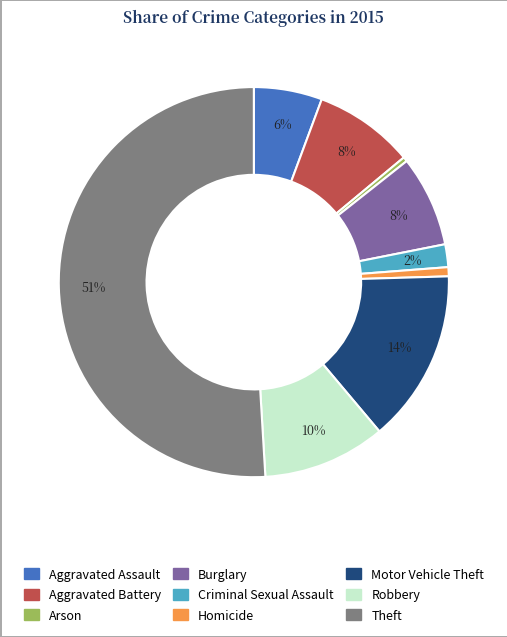

What is the majority slice?

Theft